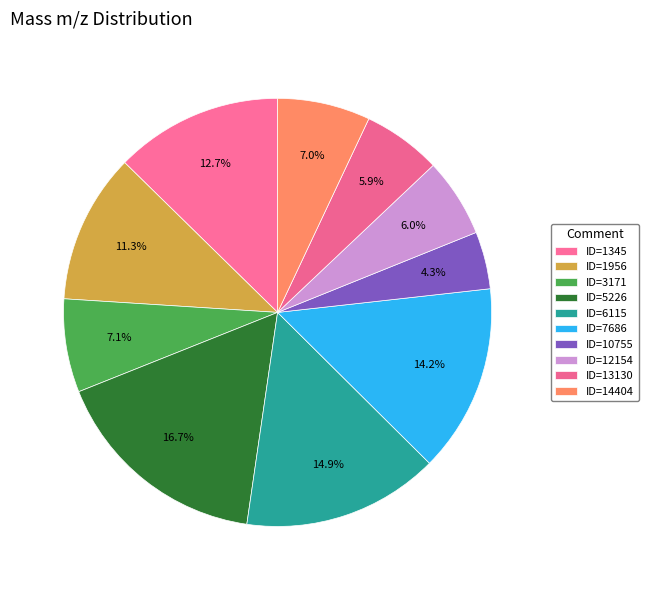

Rank the categories by value from highest to lowest.

ID=5226, ID=6115, ID=7686, ID=1345, ID=1956, ID=3171, ID=14404, ID=12154, ID=13130, ID=10755